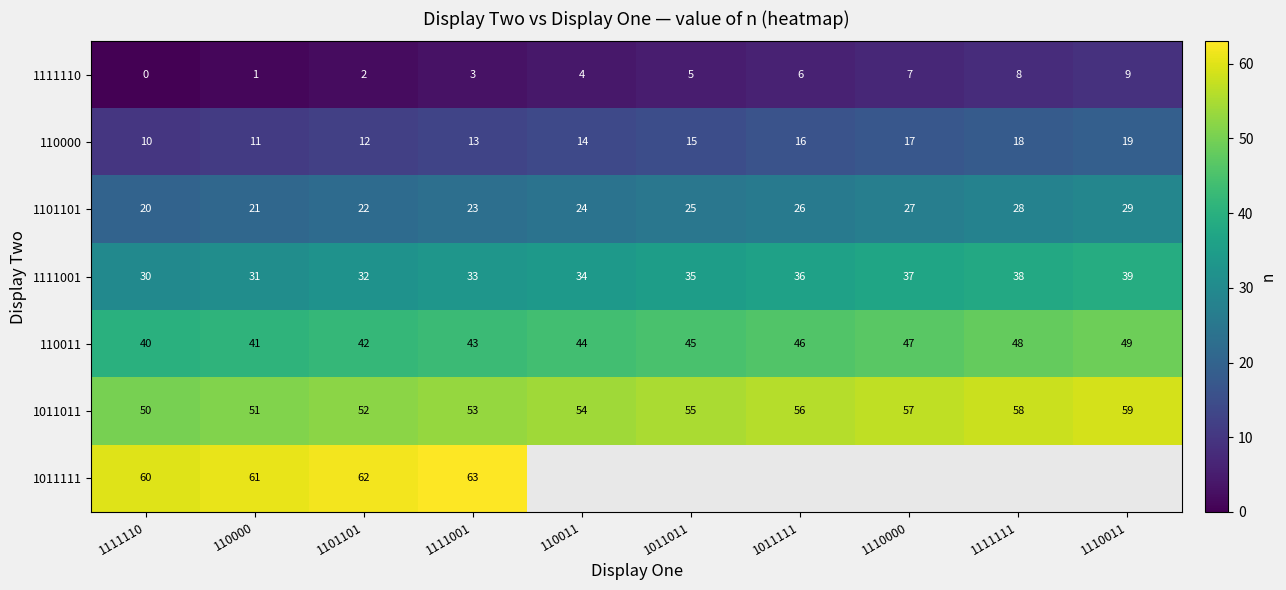

Between 1101101 and 1111110, which is larger?

1101101